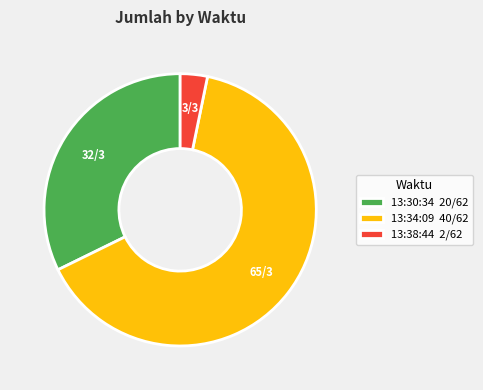

What is the ratio of the value at 13:34:09 to the value at 13:30:34?

2.0